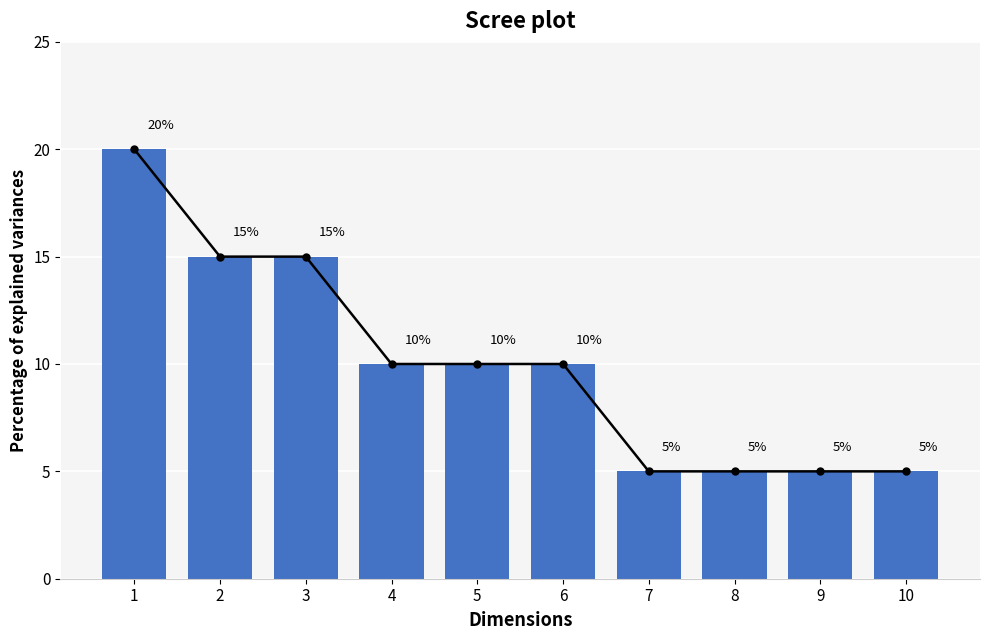

What is the sum of the values at 9 and 3?

20